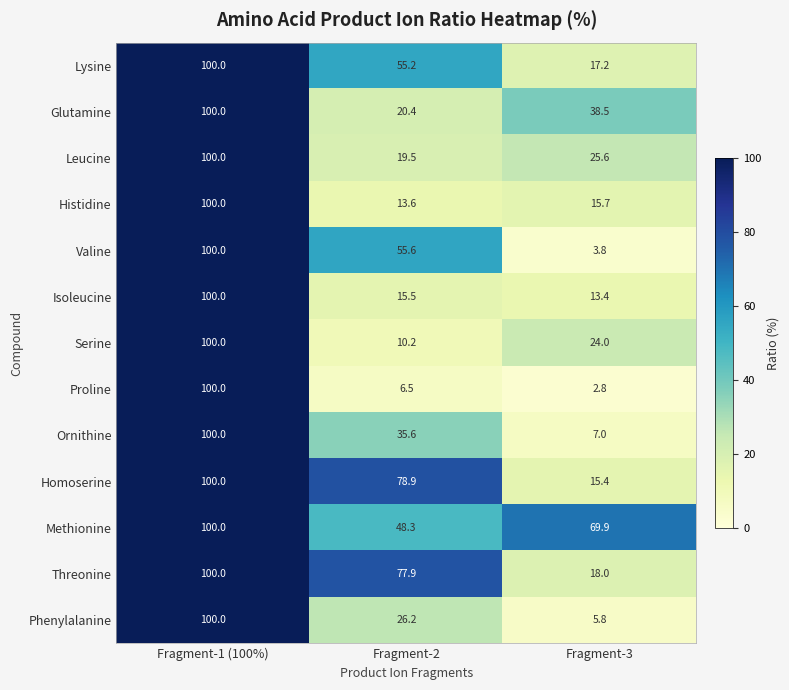

List the labels in order of Isoleucine value, largest first.

Fragment-1 (100%), Fragment-2, Fragment-3